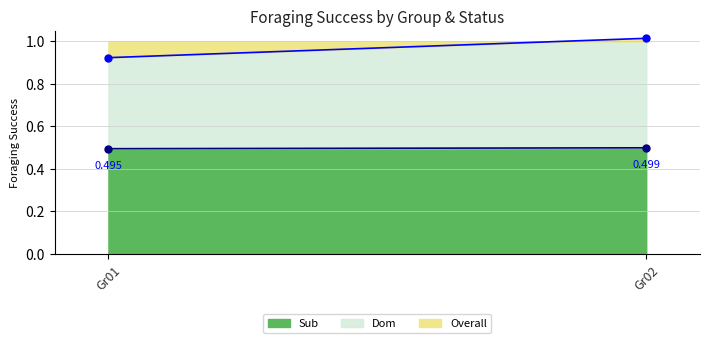

Does the chart have visible grid lines?

Yes